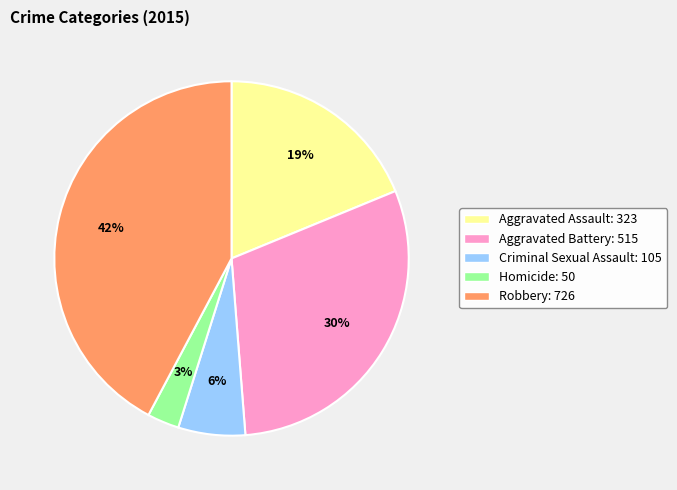

Is there any slice that represents more than half of the pie?

No